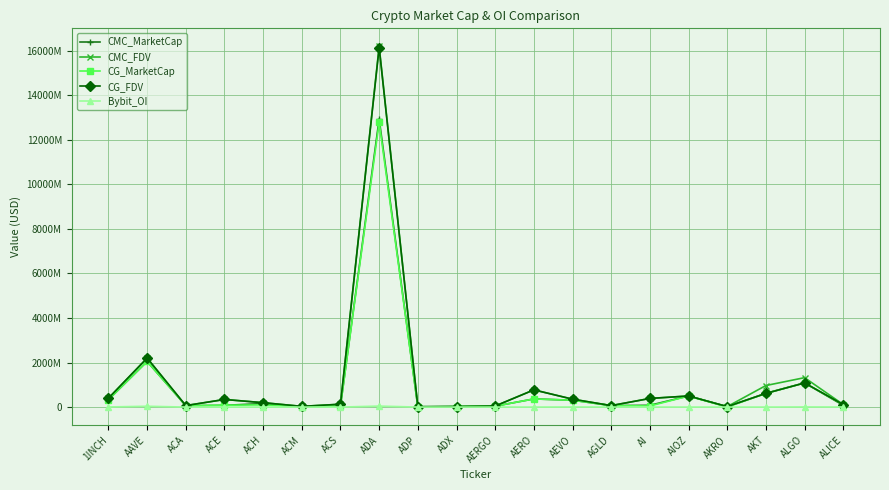

Which series has the largest total across all categories?

CMC_FDV